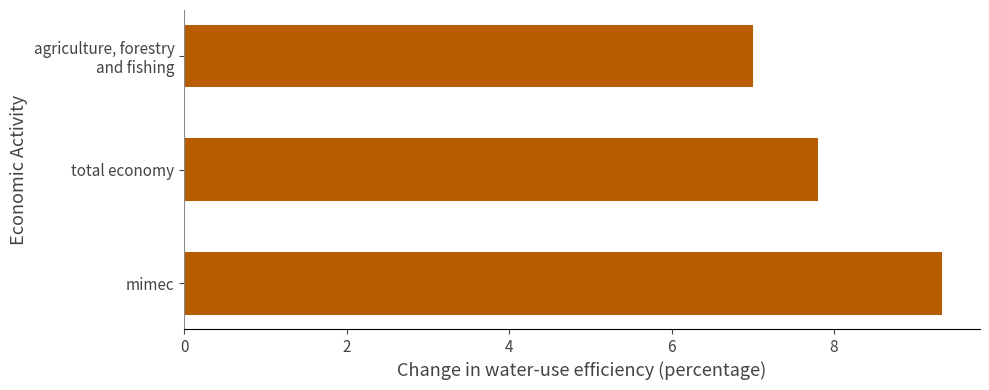

How many data points does each series have?

3